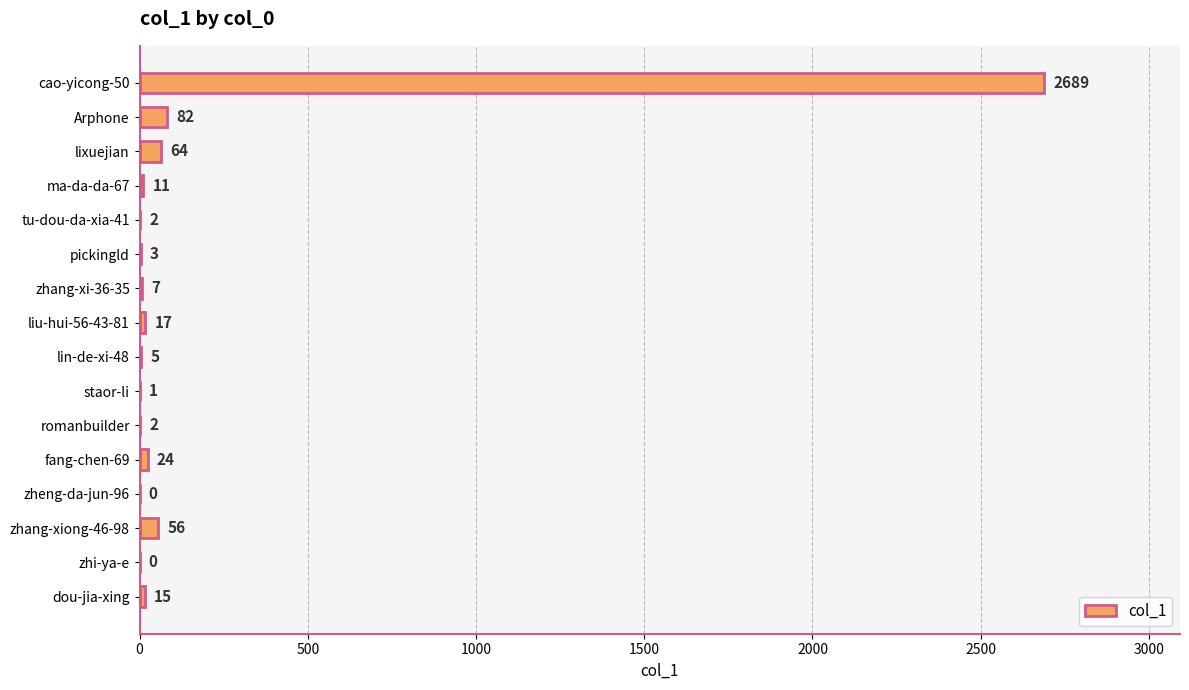

At which category does the chart reach its peak across all series?

cao-yicong-50